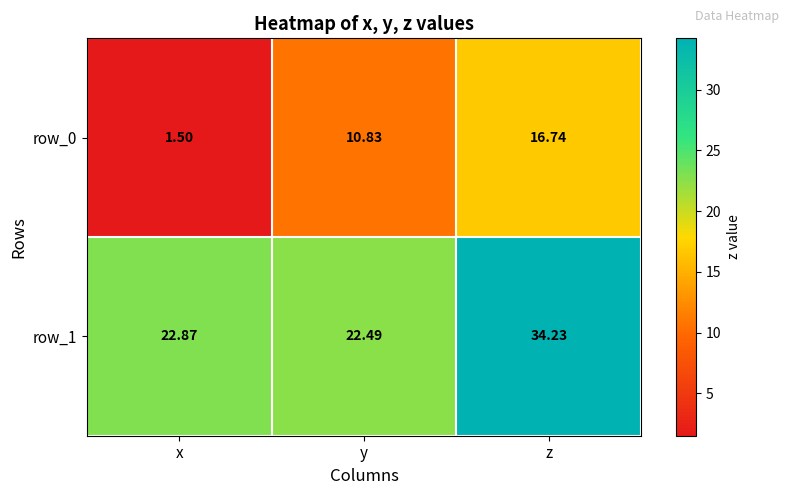

Reading left to right, what are all the values shown in this chart?

row_0: 1.5	10.8	16.7
row_1: 22.9	22.5	34.2